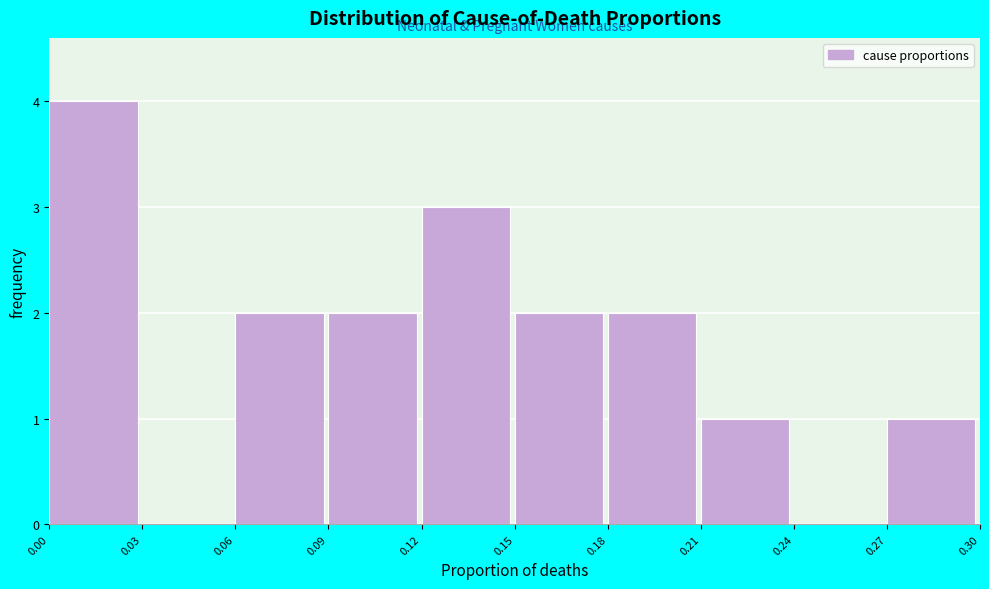

Reading left to right, list every bar in this chart as the range it spans on the x-axis followed by its height. The values are not printed on the chart, so give them approximately, as read against the axis.

0.00 to 0.03: 4
0.03 to 0.06: 0
0.06 to 0.09: 2
0.09 to 0.12: 2
0.12 to 0.15: 3
0.15 to 0.18: 2
0.18 to 0.21: 2
0.21 to 0.24: 1
0.24 to 0.27: 0
0.27 to 0.30: 1